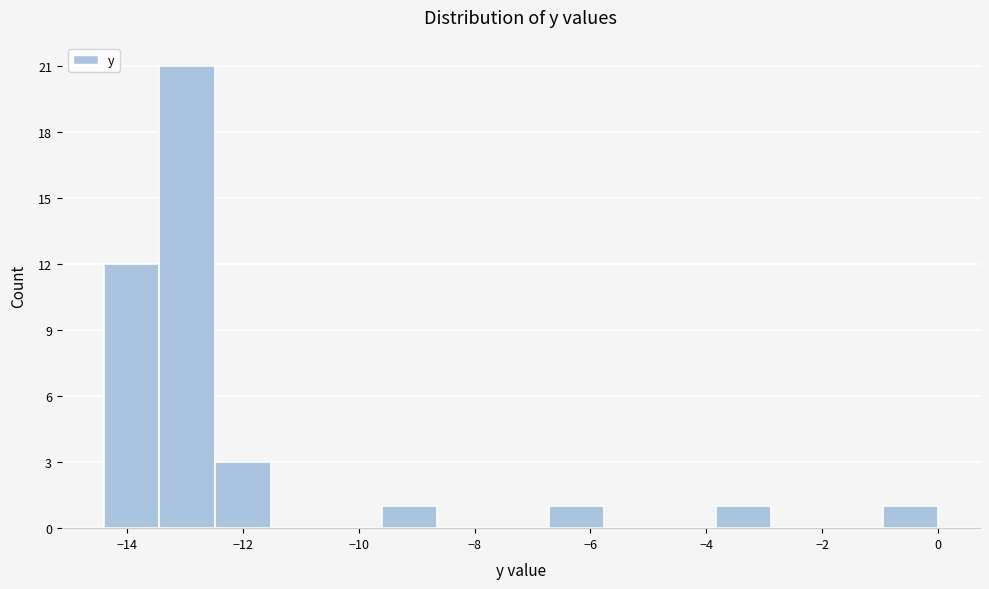

Which range on the x-axis has the tallest bar?

-13.44 to -12.48